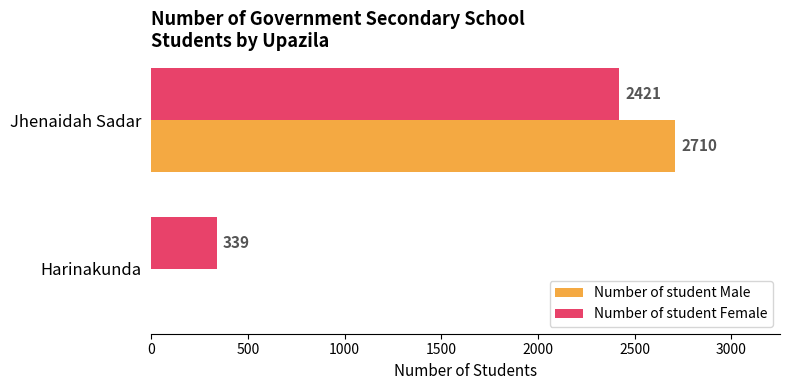

What is the sum of all Number of student Male values?

2710